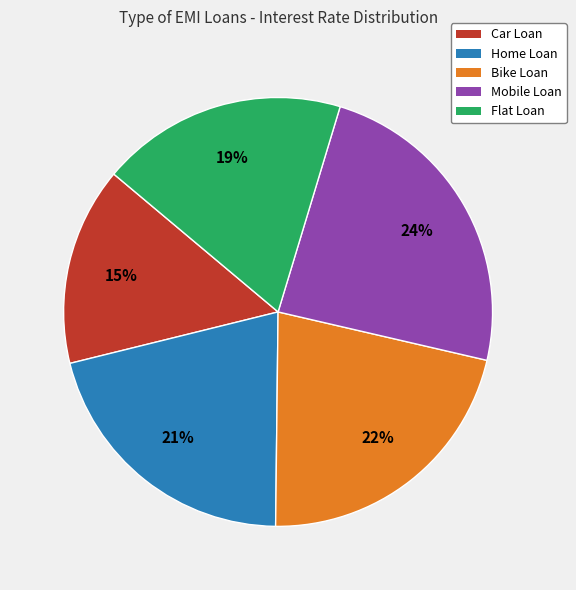

To the nearest percent, what portion does Car Loan represent?

15%